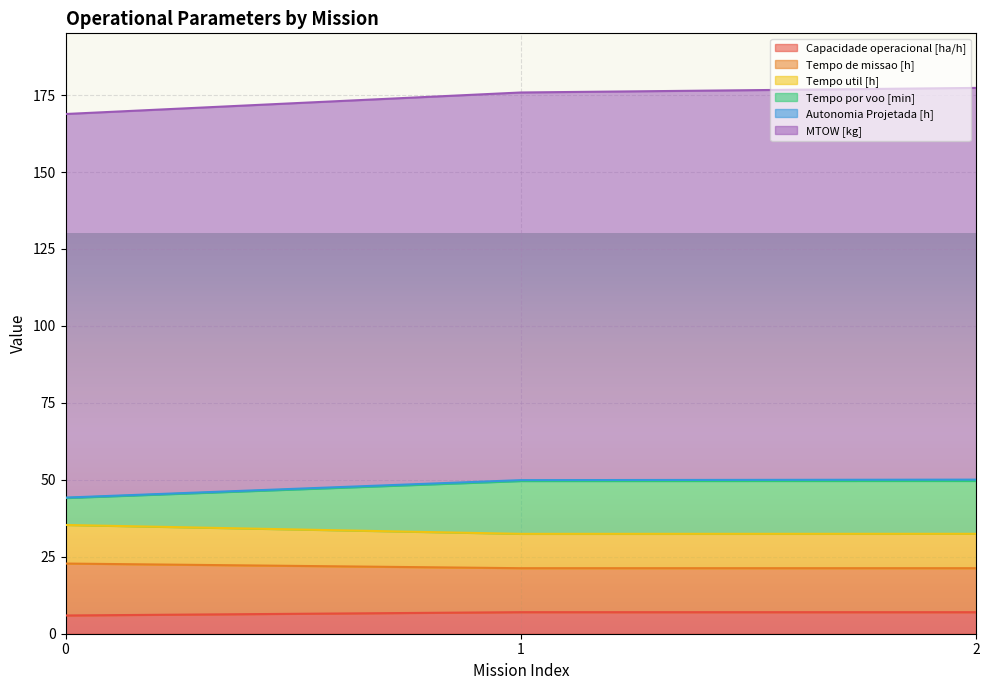

What is the value of the Capacidade operacional [ha/h] point at the 2nd from the left?

7.0